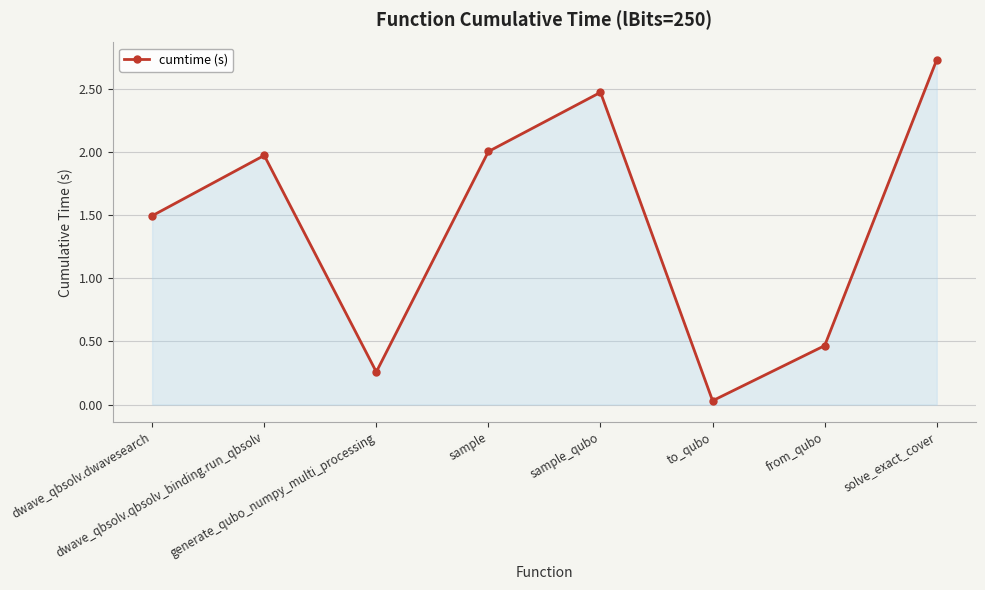

Which label corresponds to the largest value in the chart?

solve_exact_cover